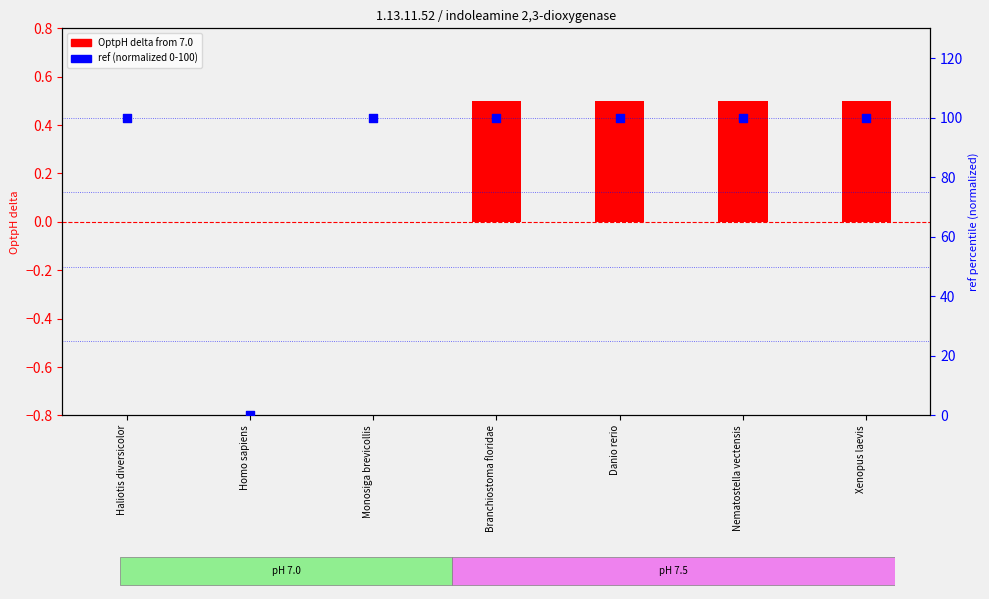

Which series has the largest Y range (max minus min)?

ref (normalized 0-100)